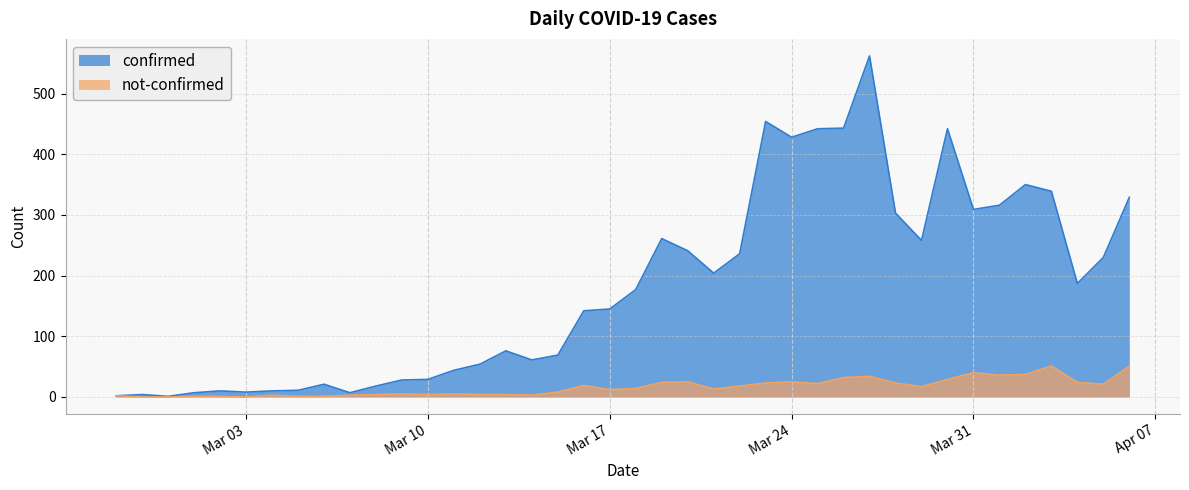

Reading right to left, extract all data points from this chart.

confirmed: 329	230	187	339	350	316	309	442	258	303	562	443	442	428	454	236	204	241	261	177	145	142	69	61	76	54	44	29	28	18	7	21	11	10	8	10	7	1	4	2
not-confirmed: 51	21	24	51	37	36	40	29	17	23	34	32	22	25	23	18	13	25	24	14	12	19	8	3	4	4	5	4	5	4	3	1	1	3	0	1	1	0	0	2